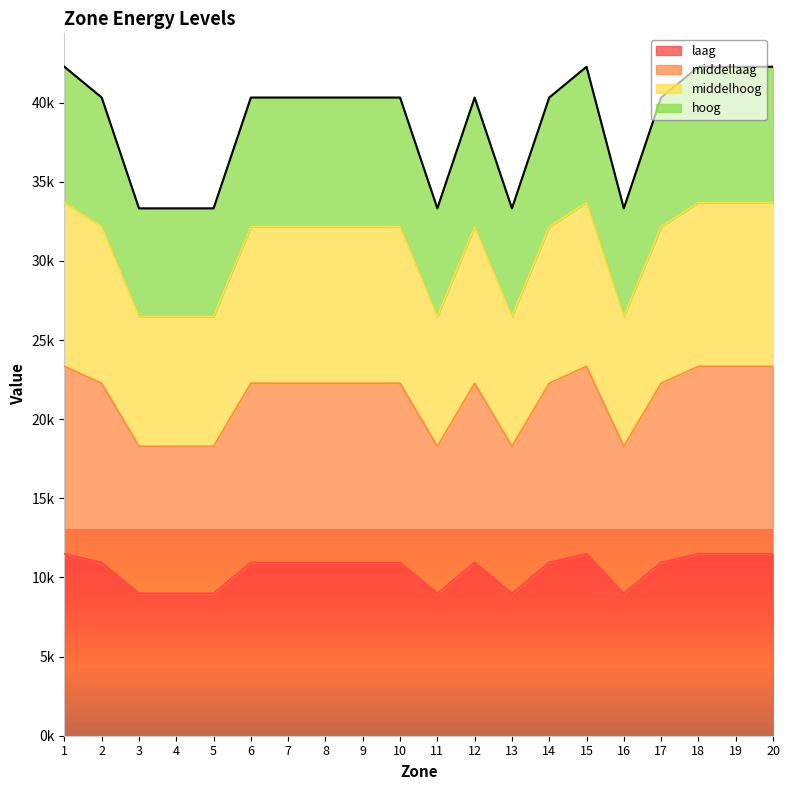

At which category does middelhoog reach its first local peak?

12